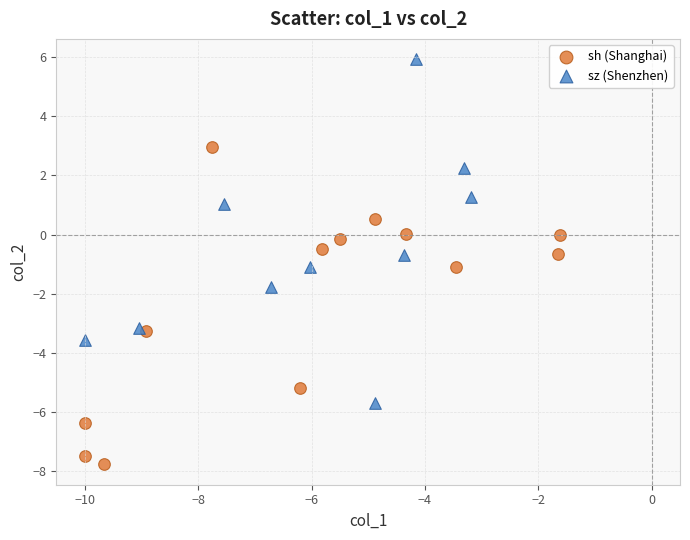

Which series contains the highest Y value?

sz (Shenzhen)